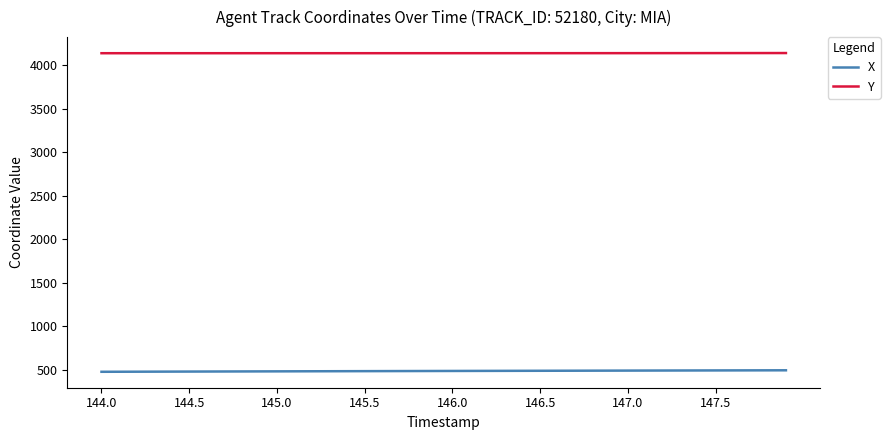

Rank the series by their average value, from highest to lowest.

Y, X